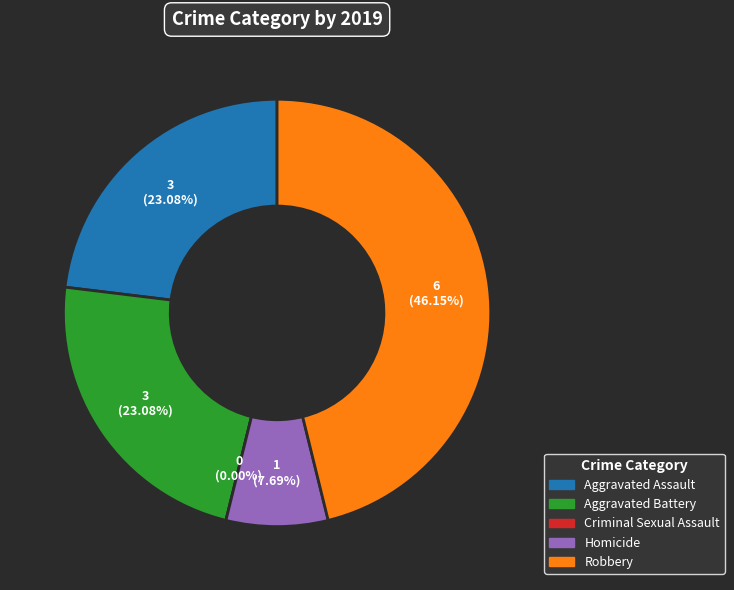

Rank the categories by value from lowest to highest.

Criminal Sexual Assault, Homicide, Aggravated Assault, Aggravated Battery, Robbery